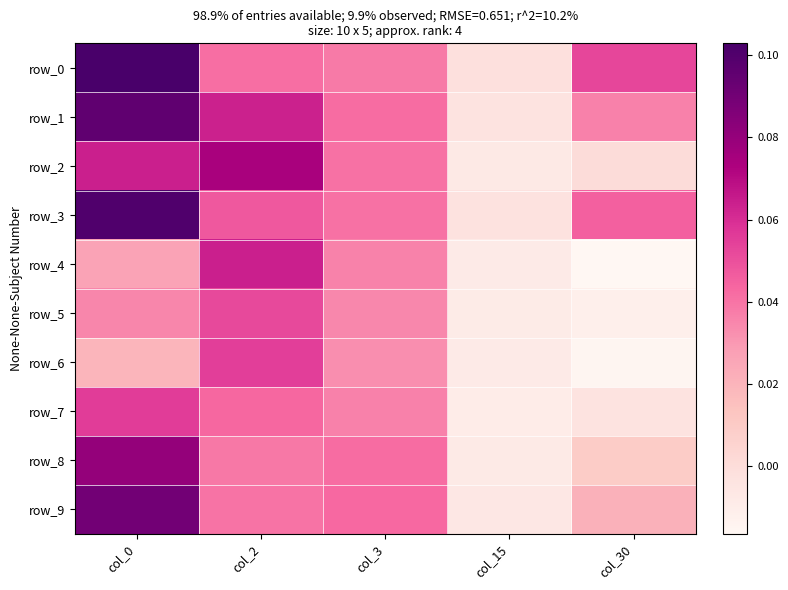

Rank the categories by row_8 value from lowest to highest.

col_15, col_30, col_2, col_3, col_0